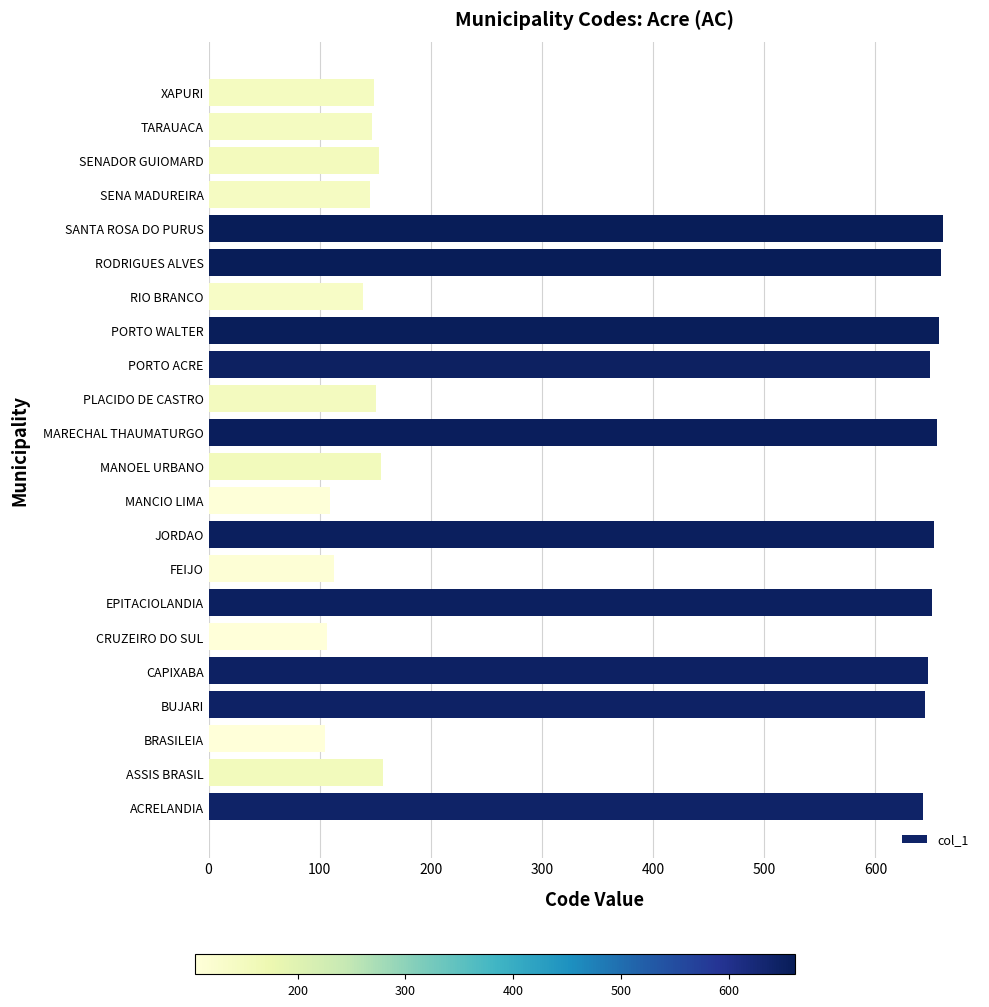

What is the maximum value shown in the chart?

661